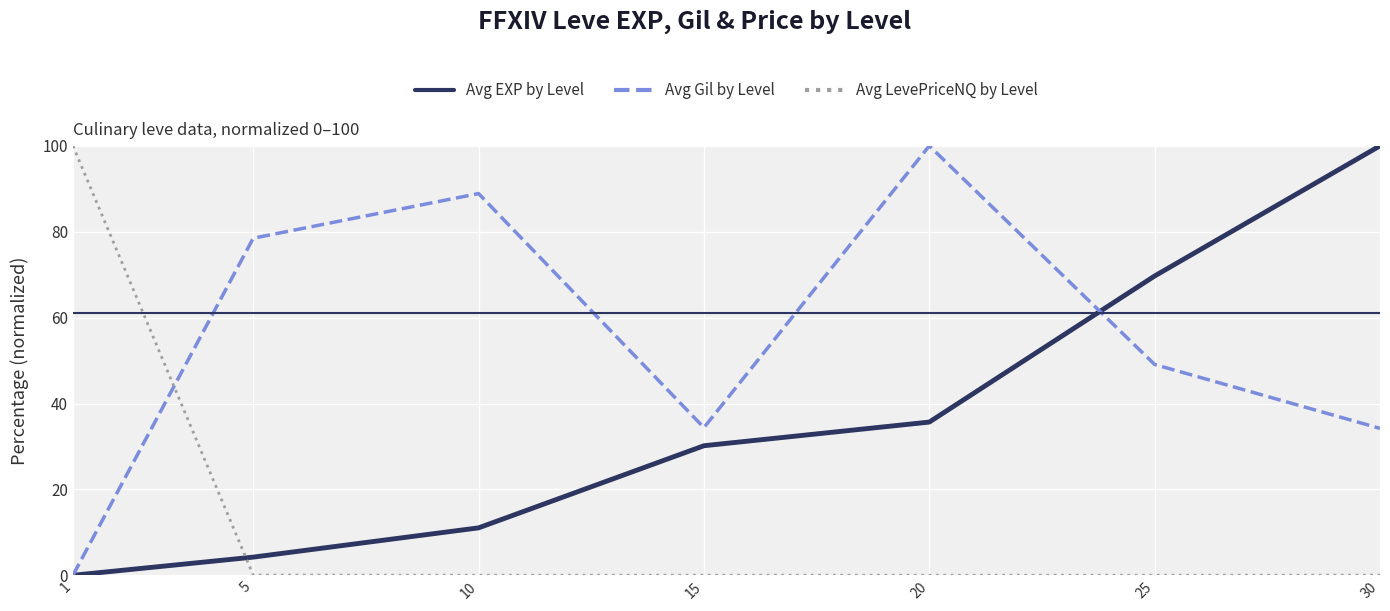

How many series are shown in this chart?

3